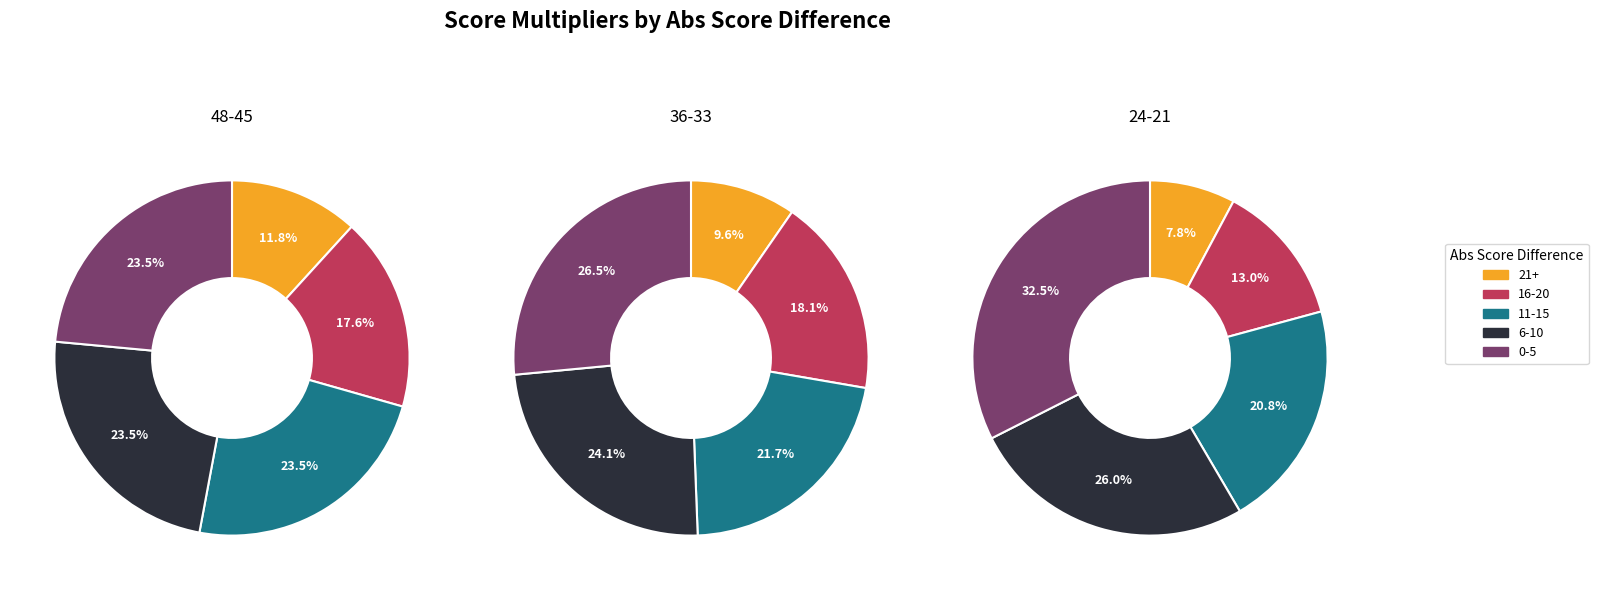

How many segments does this pie chart have?

5